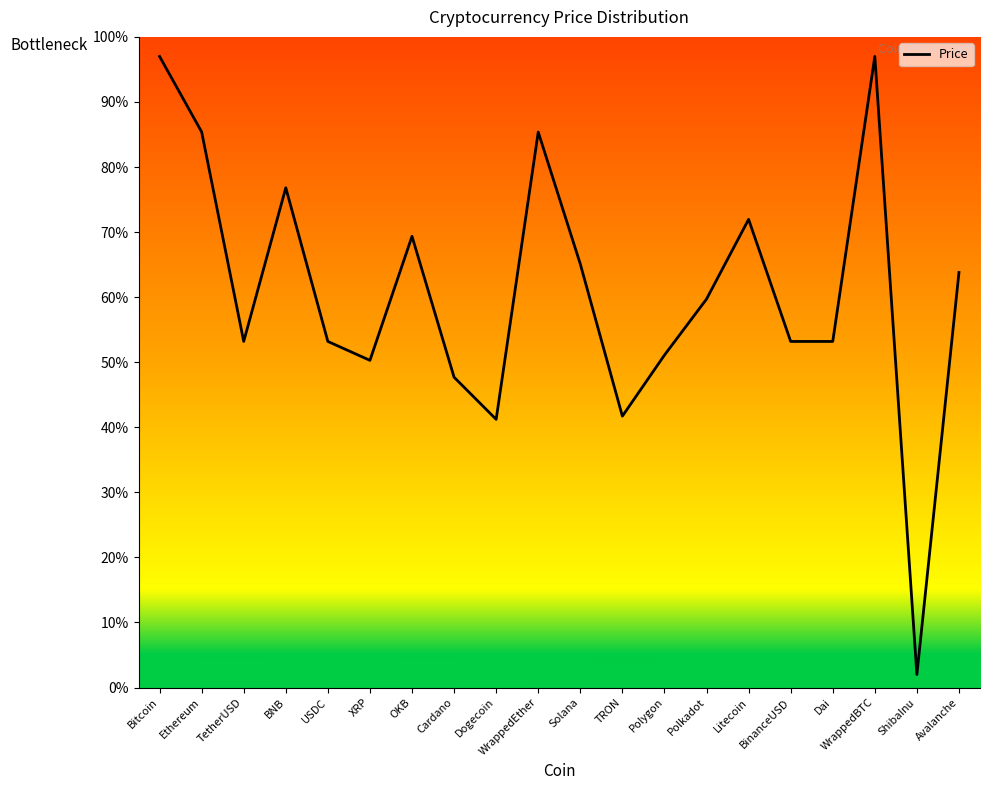

Is it true that the value at Solana is 99.8?

False